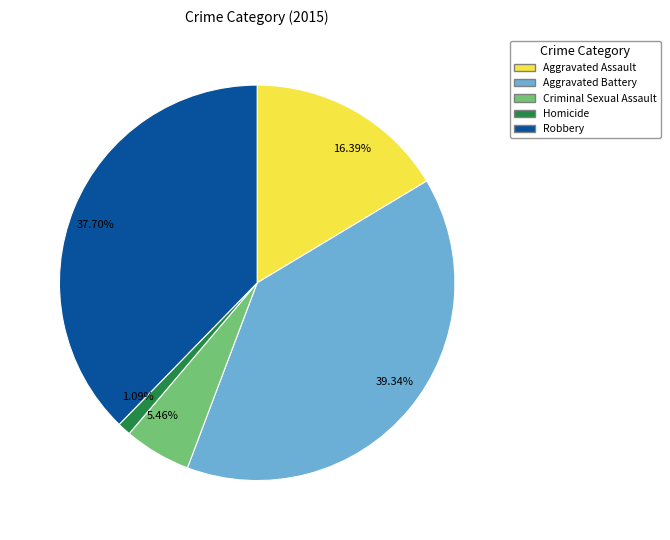

Do 39.34% and 37.70% together represent more than half of the pie?

Yes